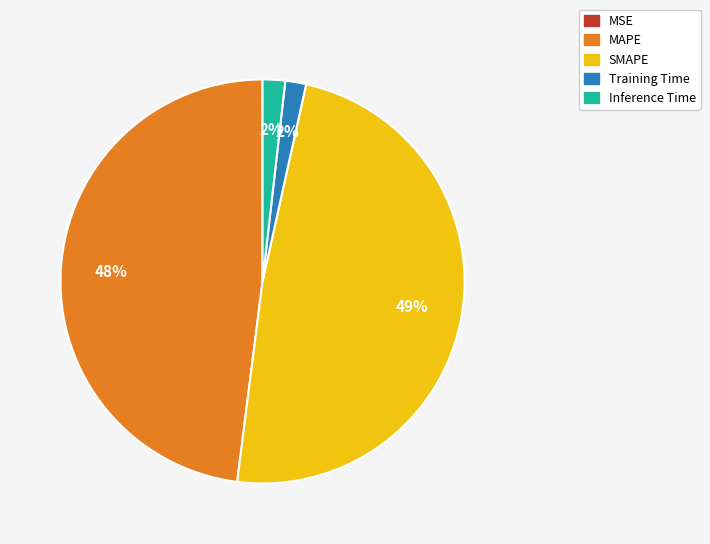

Is MAPE the majority of the pie?

No